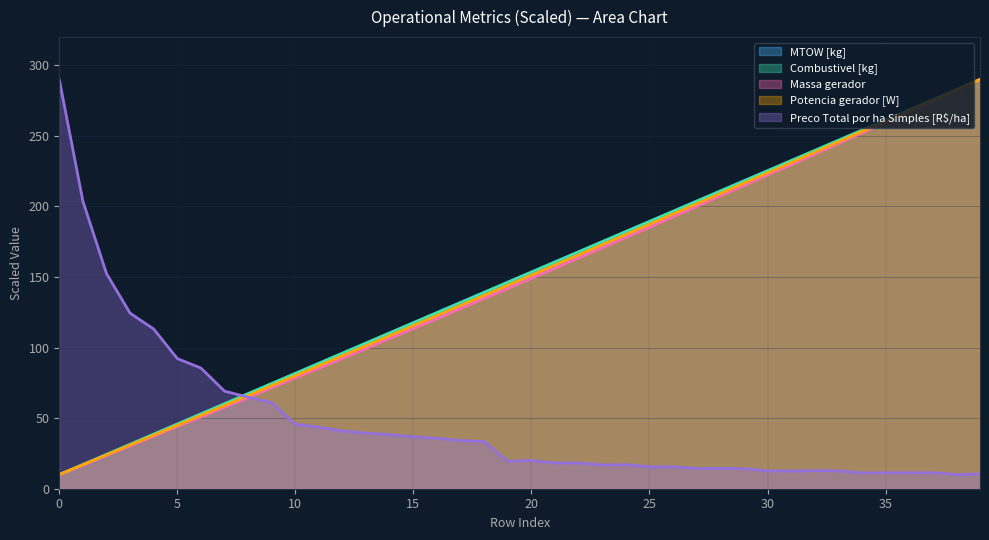

What is the value of the Combustivel [kg] point at the 22nd from the left?

160.8